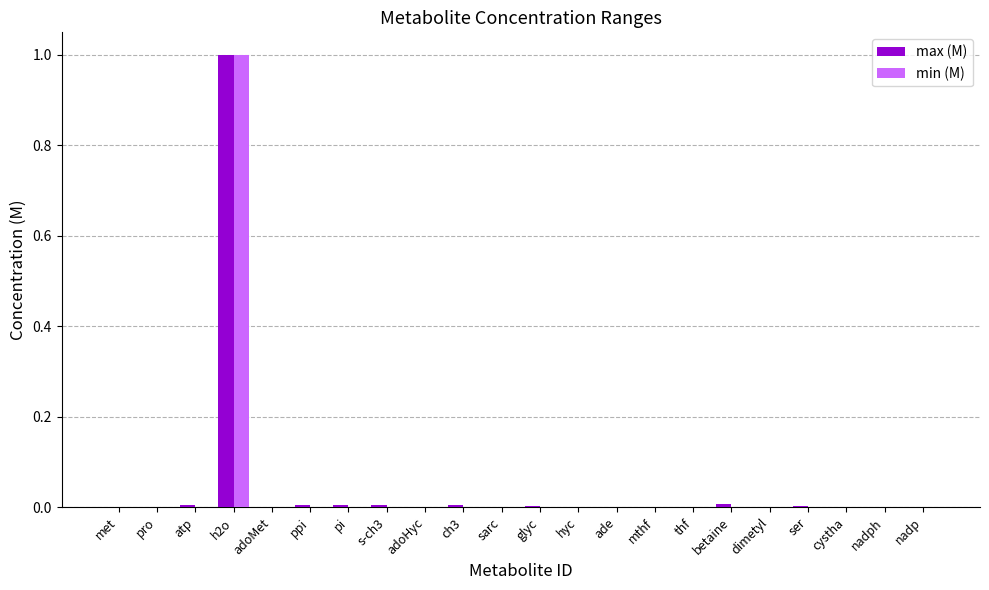

What is the maximum value shown in the chart?

1.0